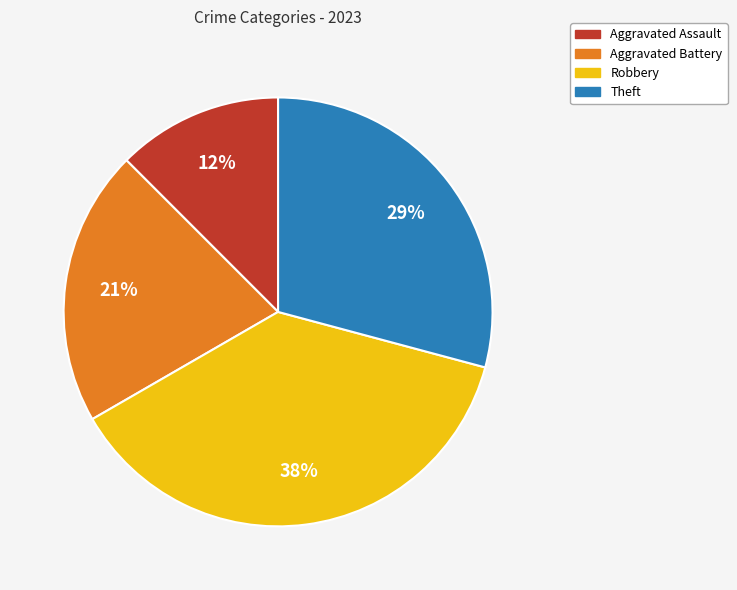

Rank the categories by value from highest to lowest.

Robbery, Theft, Aggravated Battery, Aggravated Assault